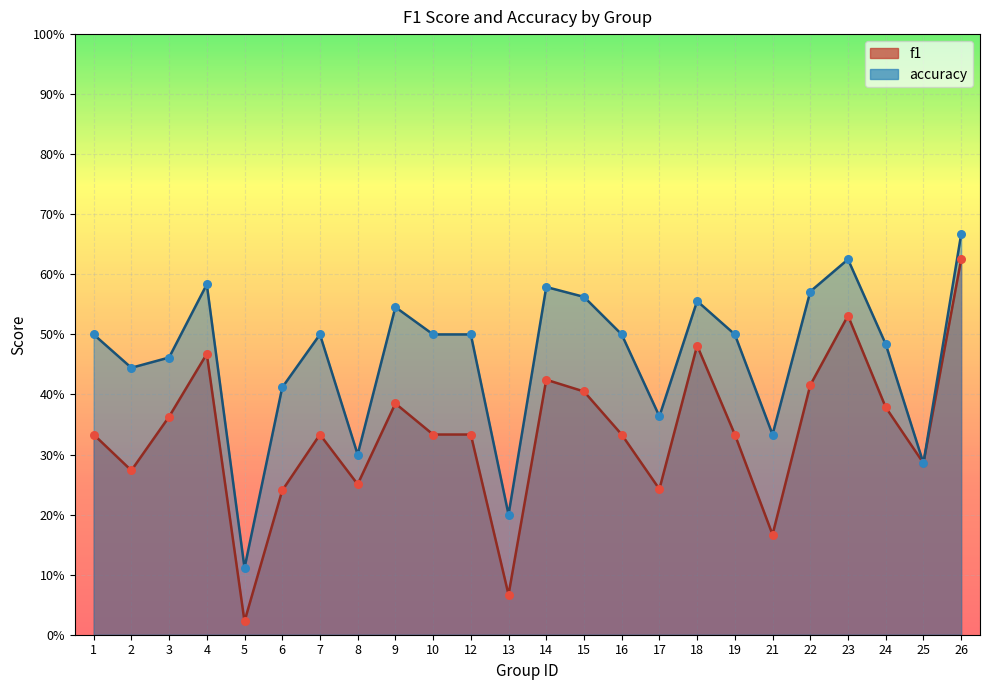

At which category is the sum across all series the highest?

26